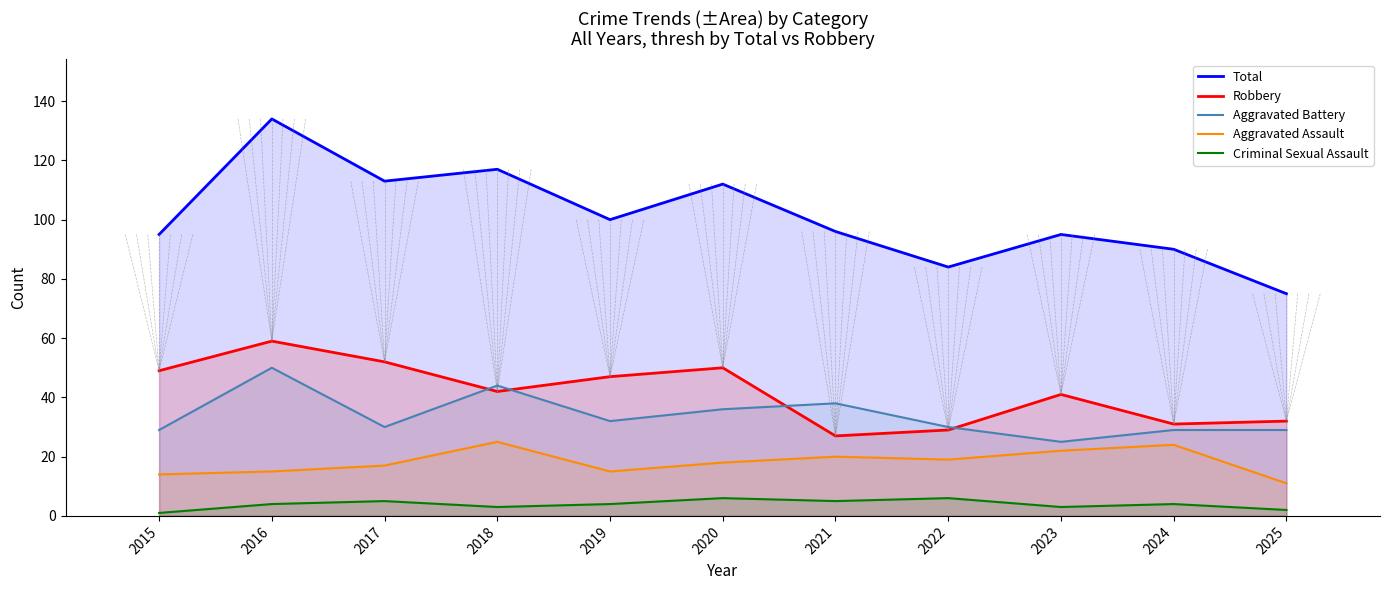

True or false: Robbery has more than 0 interior local peaks.

True